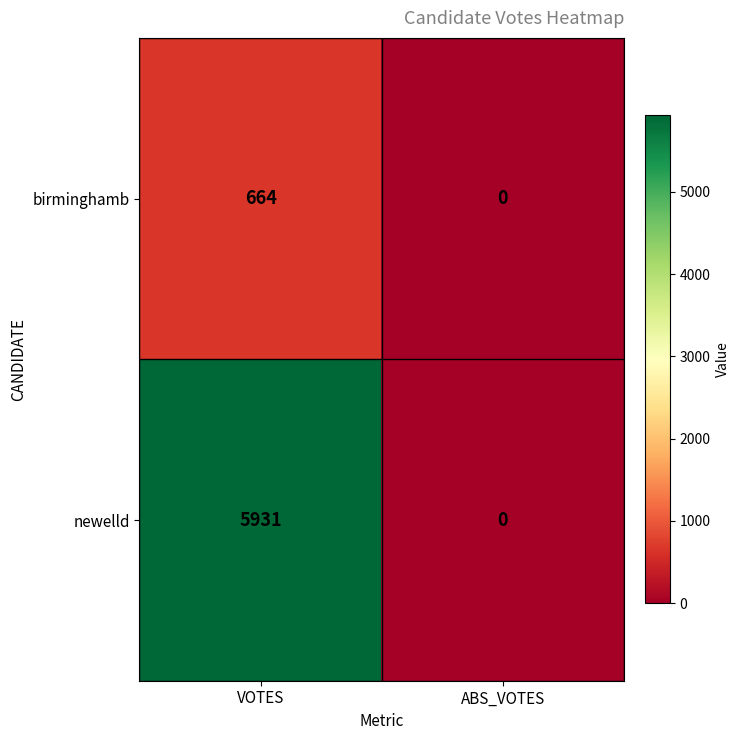

What is the difference between the newelld values at ABS_VOTES and VOTES?

5931